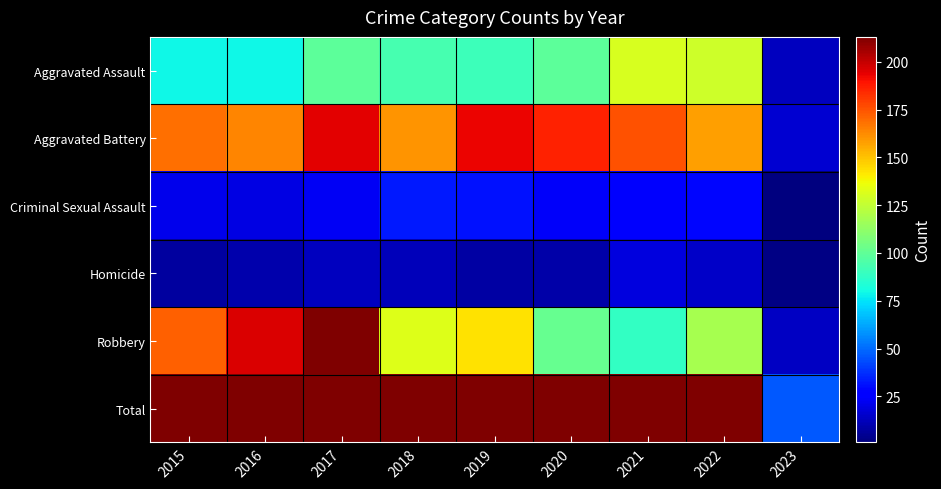

How many categories are shown in the chart?

9